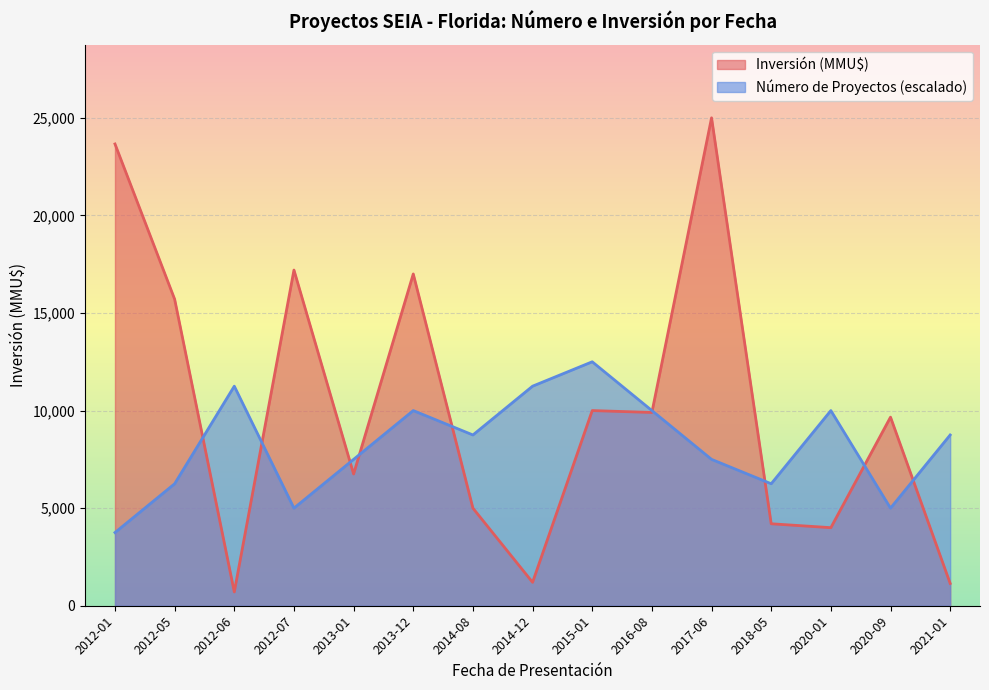

Where is the first local minimum for Número de Proyectos?

2012-07